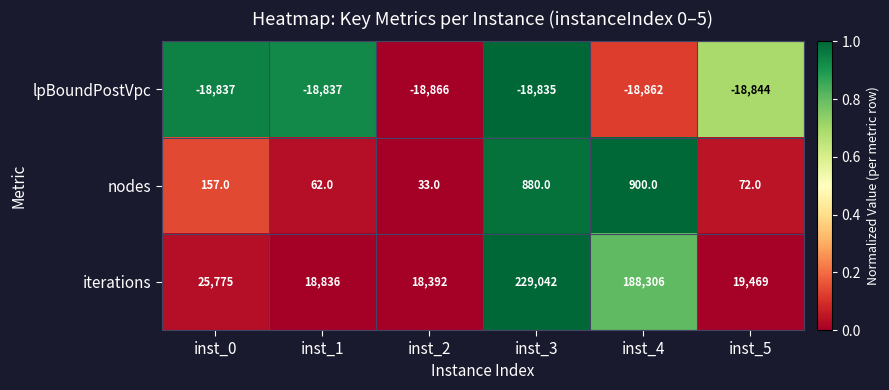

Which series has the widest spread of values?

iterations